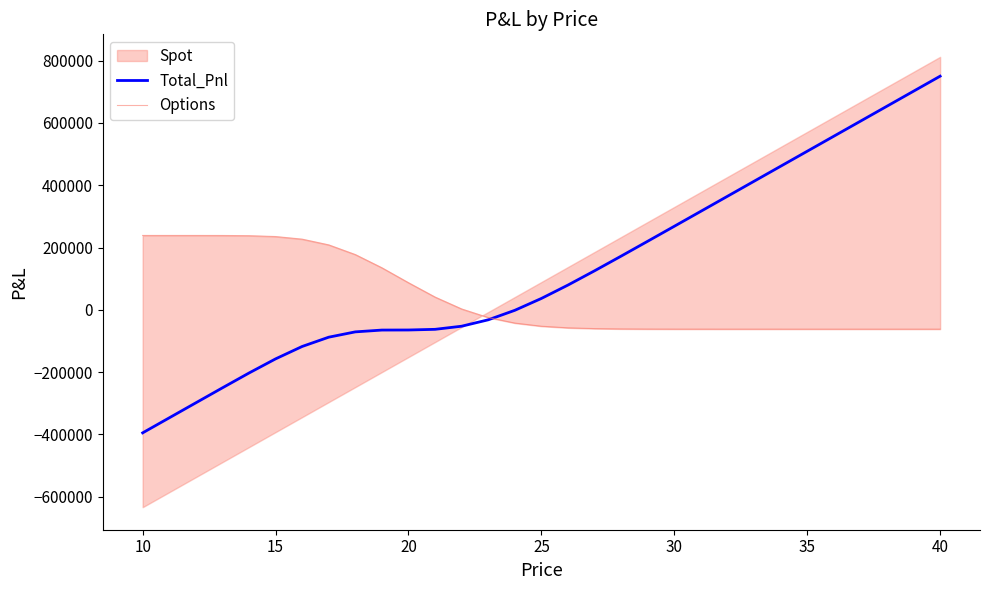

What is the sum of all Options values?

1262113.1